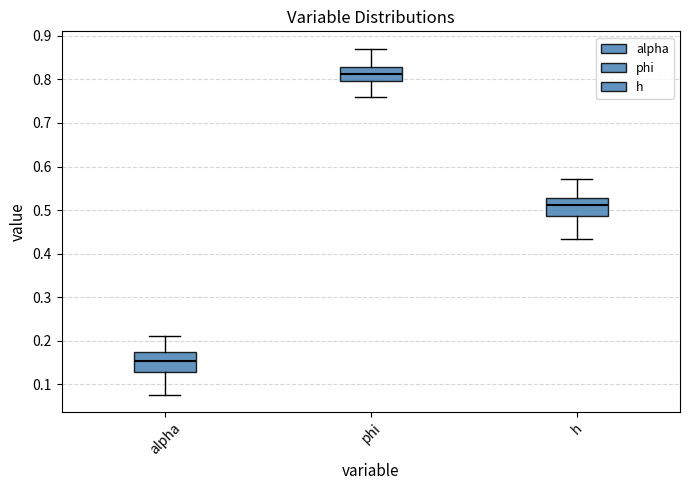

Which box has the highest median line?

phi